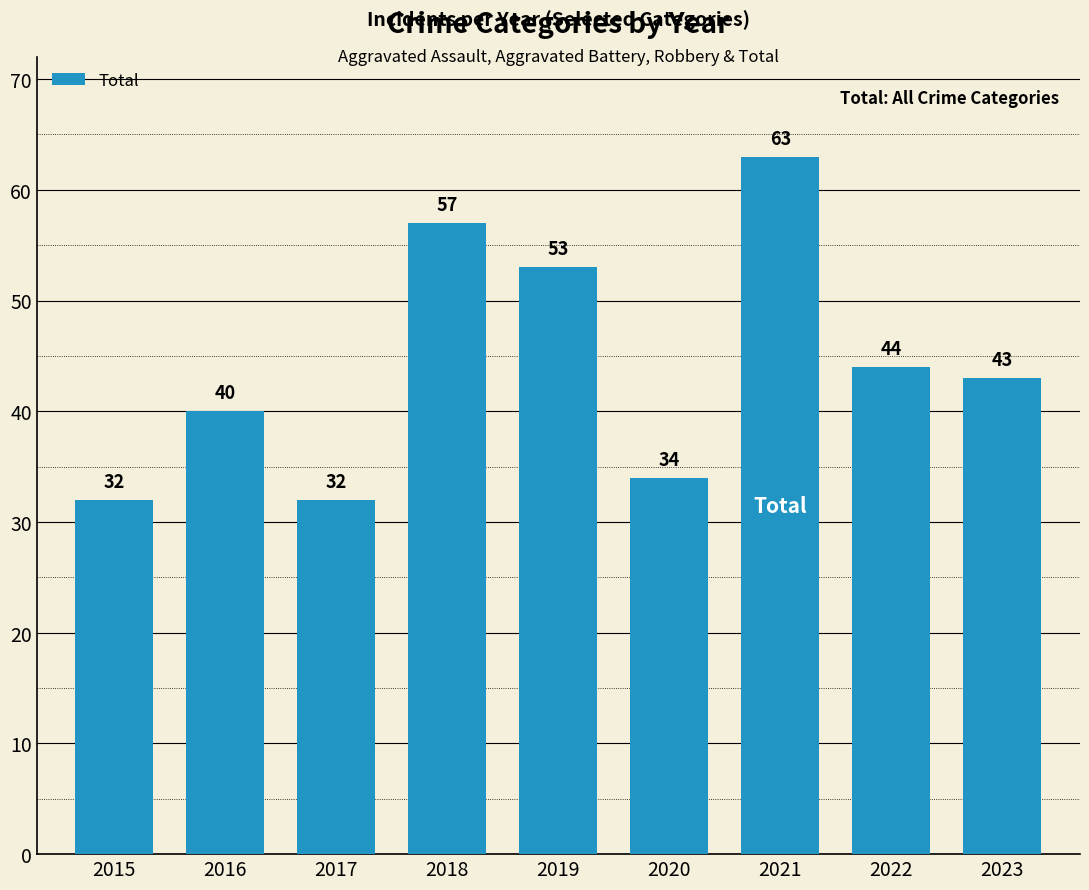

What is the difference between the maximum and second lowest values?

31